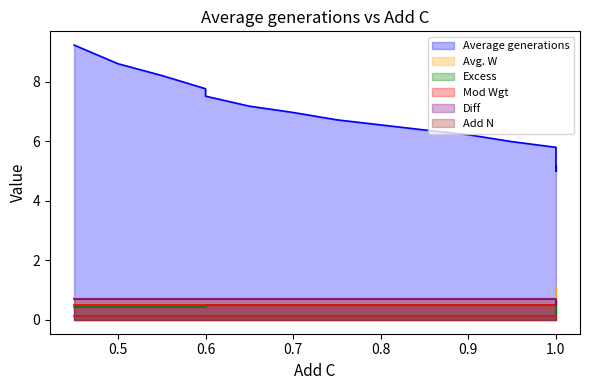

What is the difference between the maximum and second lowest values in the Mod Wgt series?

0.2